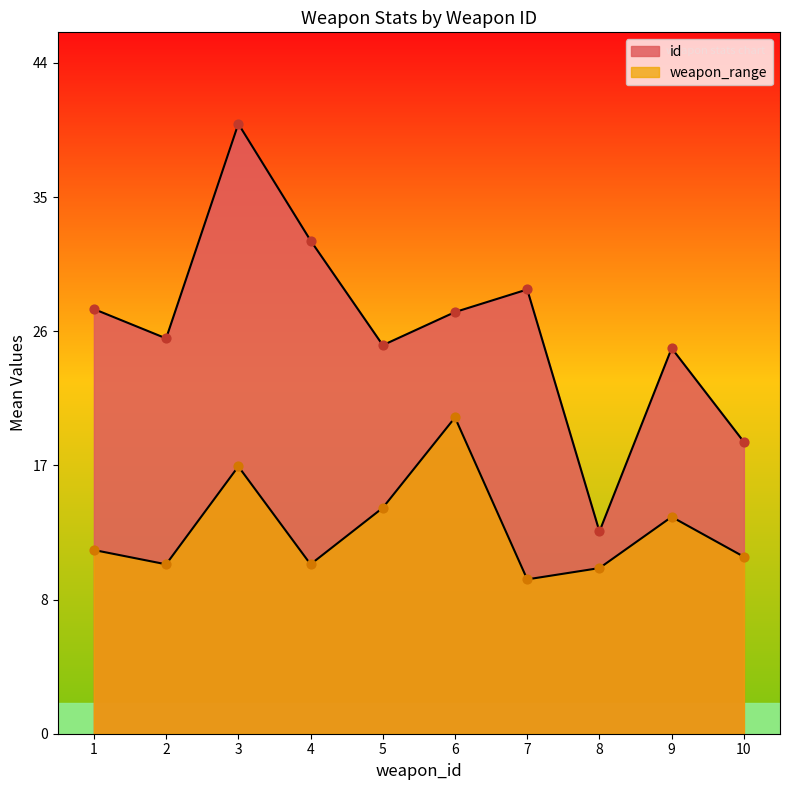

Which series contains the highest Y value?

id